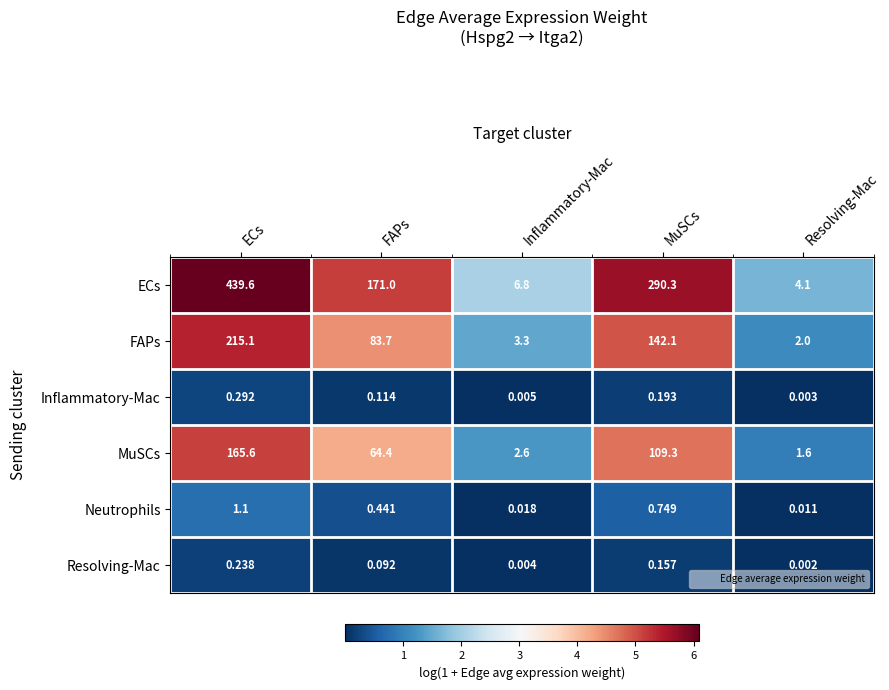

Which series changed the most between ECs and Resolving-Mac?

ECs